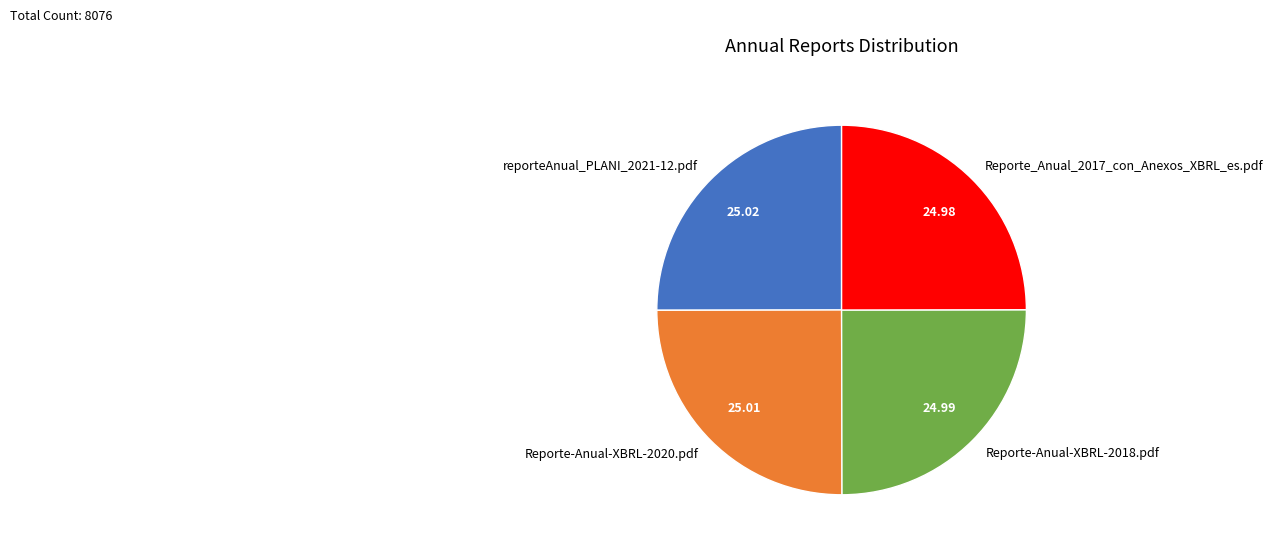

Is there any slice that represents more than half of the pie?

No